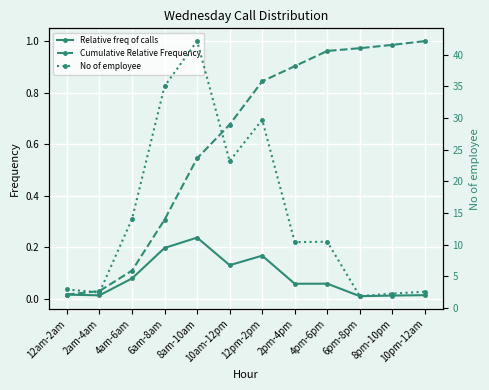

The value of No of employee at 12pm-2pm is 8.0. True or false?

False